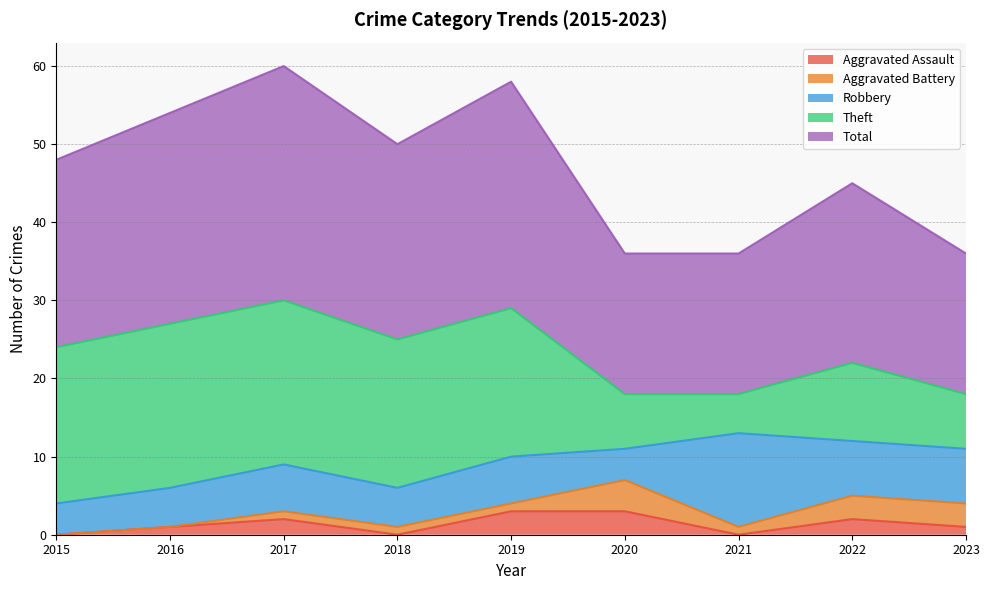

What is the total value across all series at 2016?

54